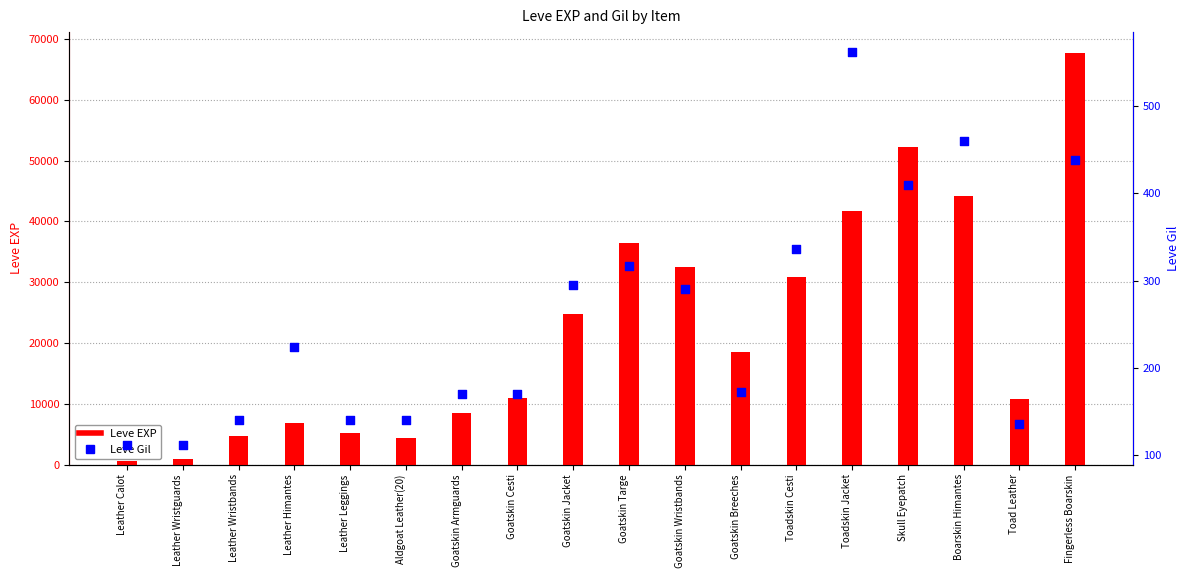

At which category is the sum across all series the highest?

Fingerless Boarskin